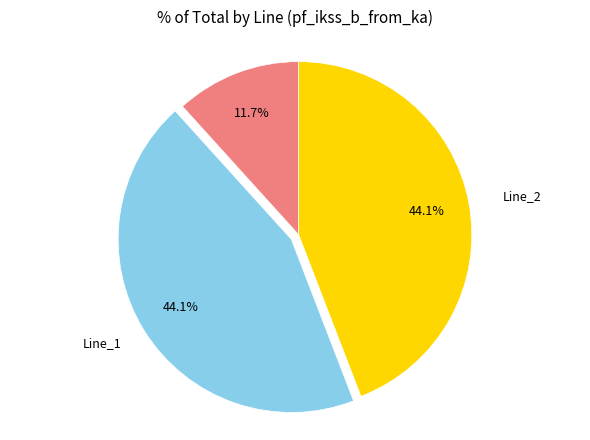

Does any single category account for the majority?

No